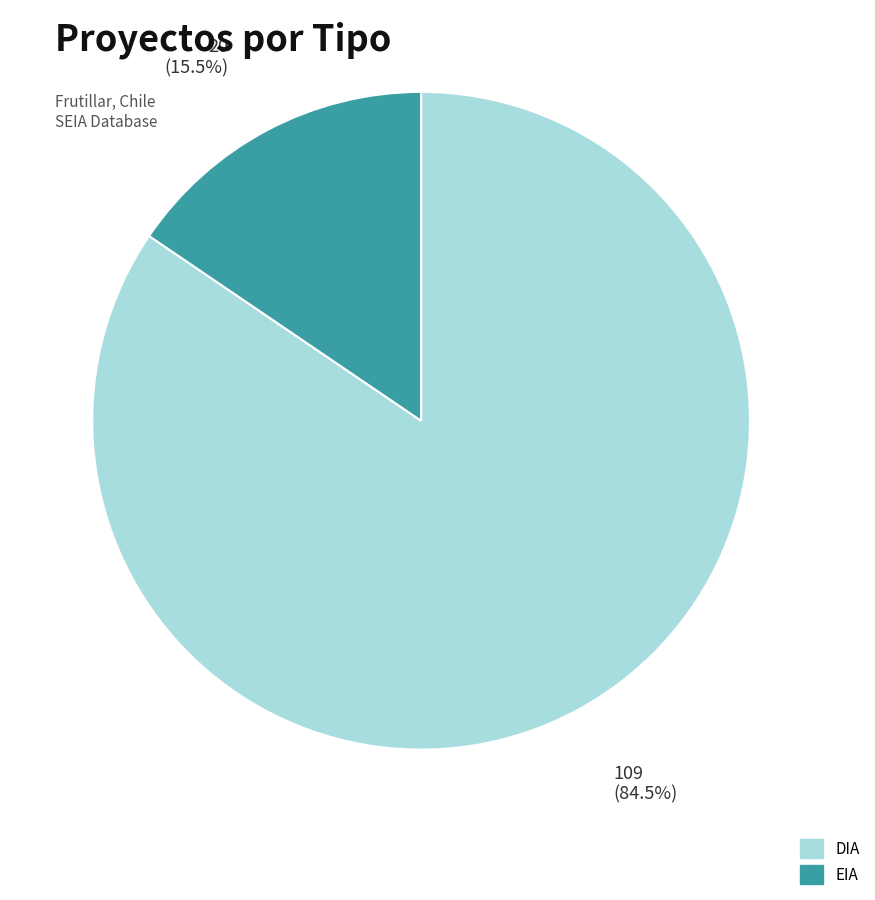

Between DIA and EIA, which is larger?

DIA